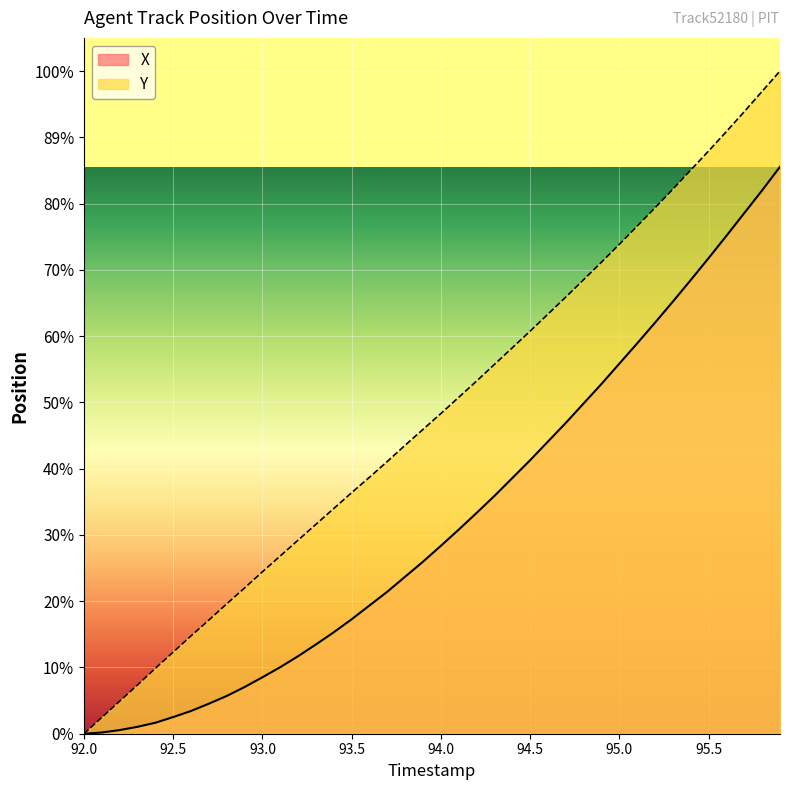

What is the label of the 10th point from the left?

92.9